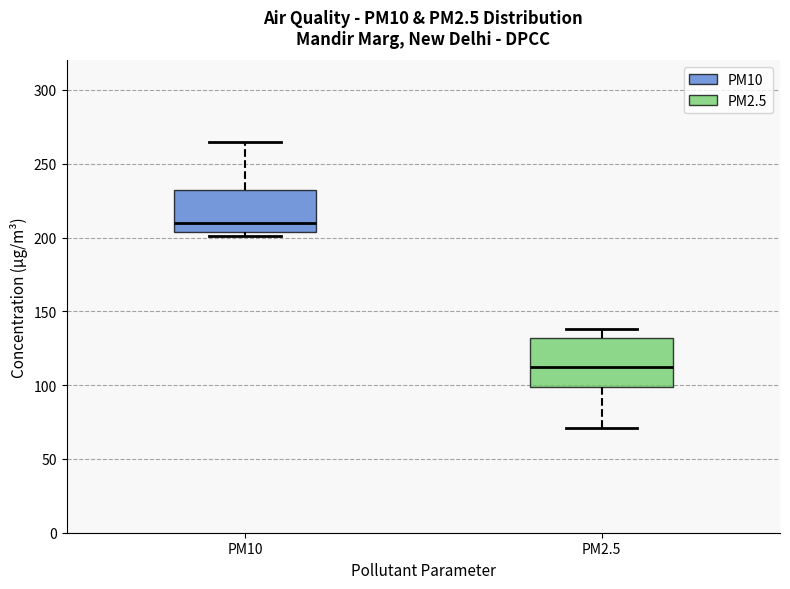

Reading left to right, transcribe this box plot: for each box, give where its median line is, the range the box spans, and where its two whiskers end, as read against the y-axis. The values are not printed on the chart, so give them approximately, as read against the axis.

PM10: median 210, box 205 to 230, whiskers 200 to 265
PM2.5: median 110, box 100 to 130, whiskers 70 to 140